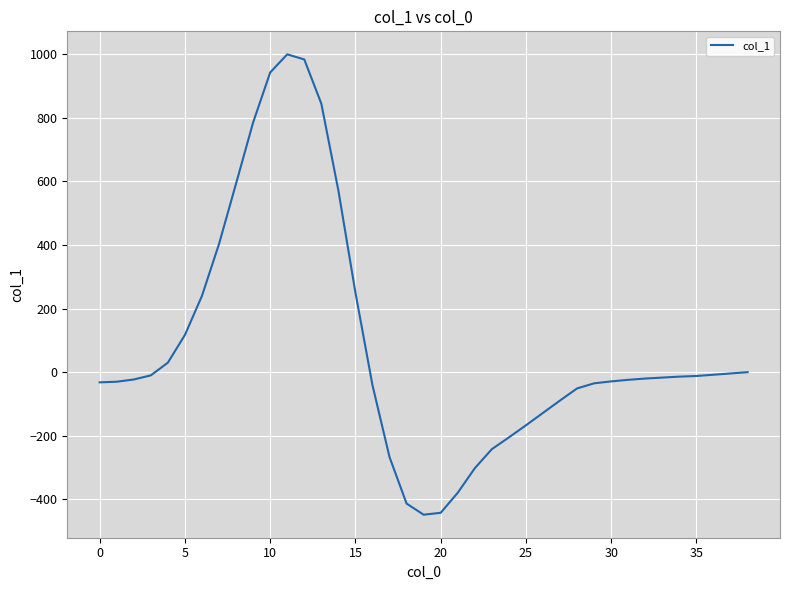

What is the difference between the maximum and minimum values?

1447